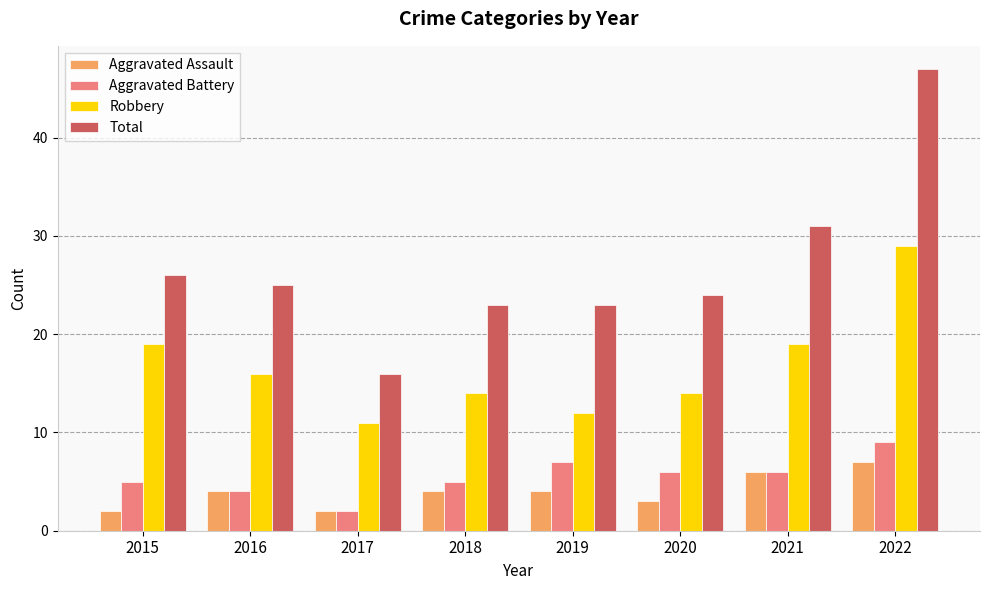

Between 2020 and 2022, which series saw the biggest shift?

Total